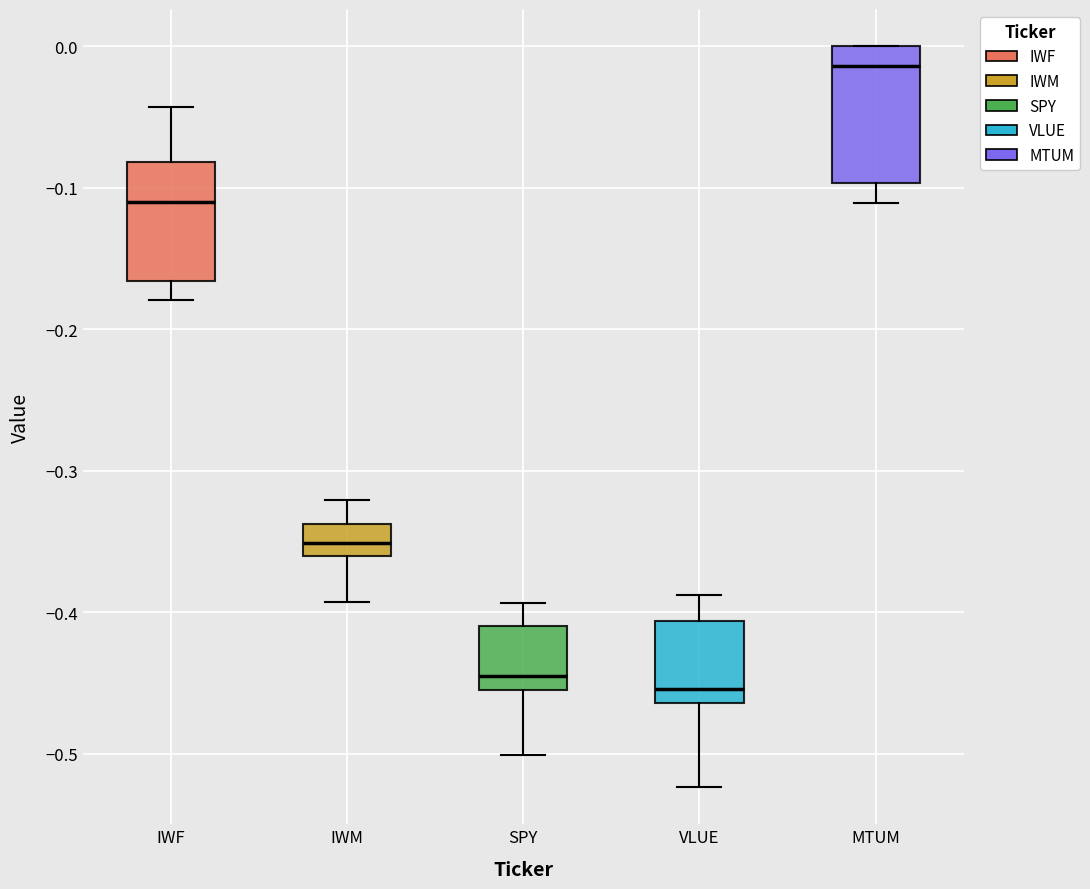

Which box is the tallest, from its lower edge to its upper edge?

MTUM